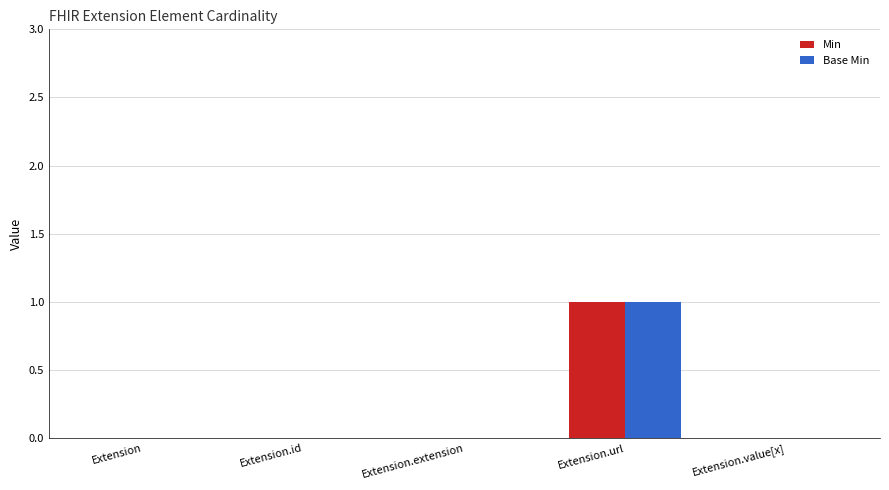

Count the number of data series in this chart.

2